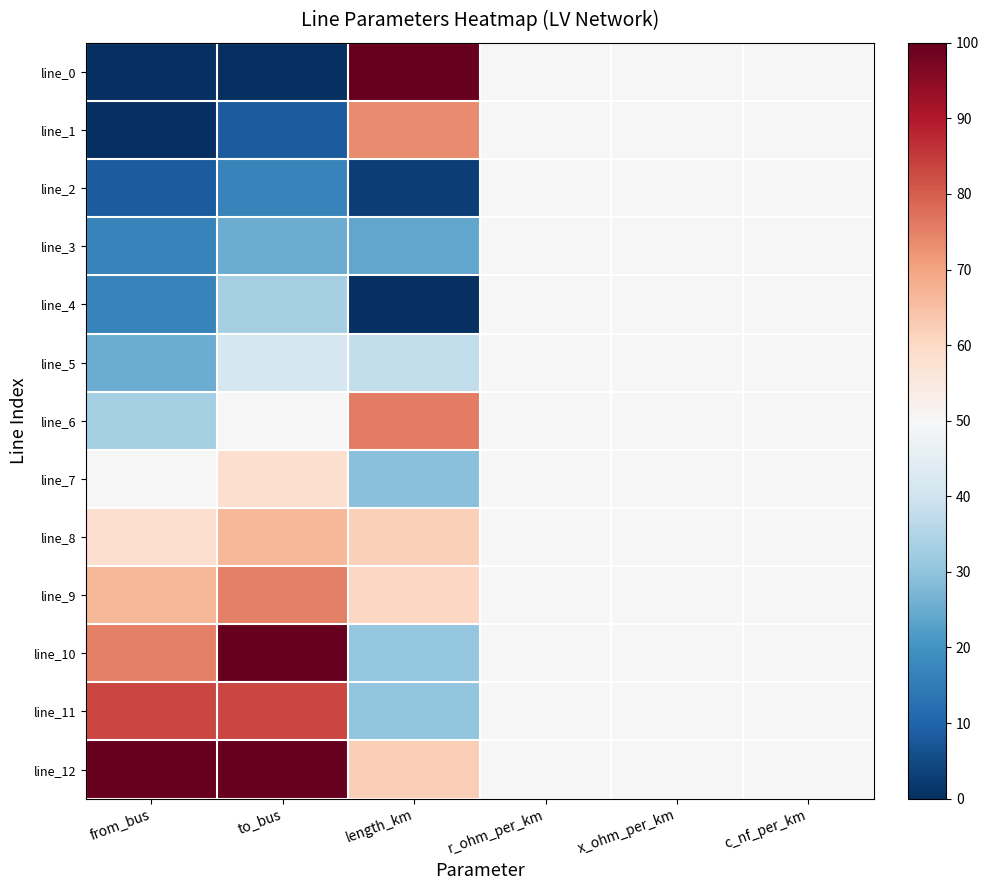

Which category has the lowest value across all series?

from_bus